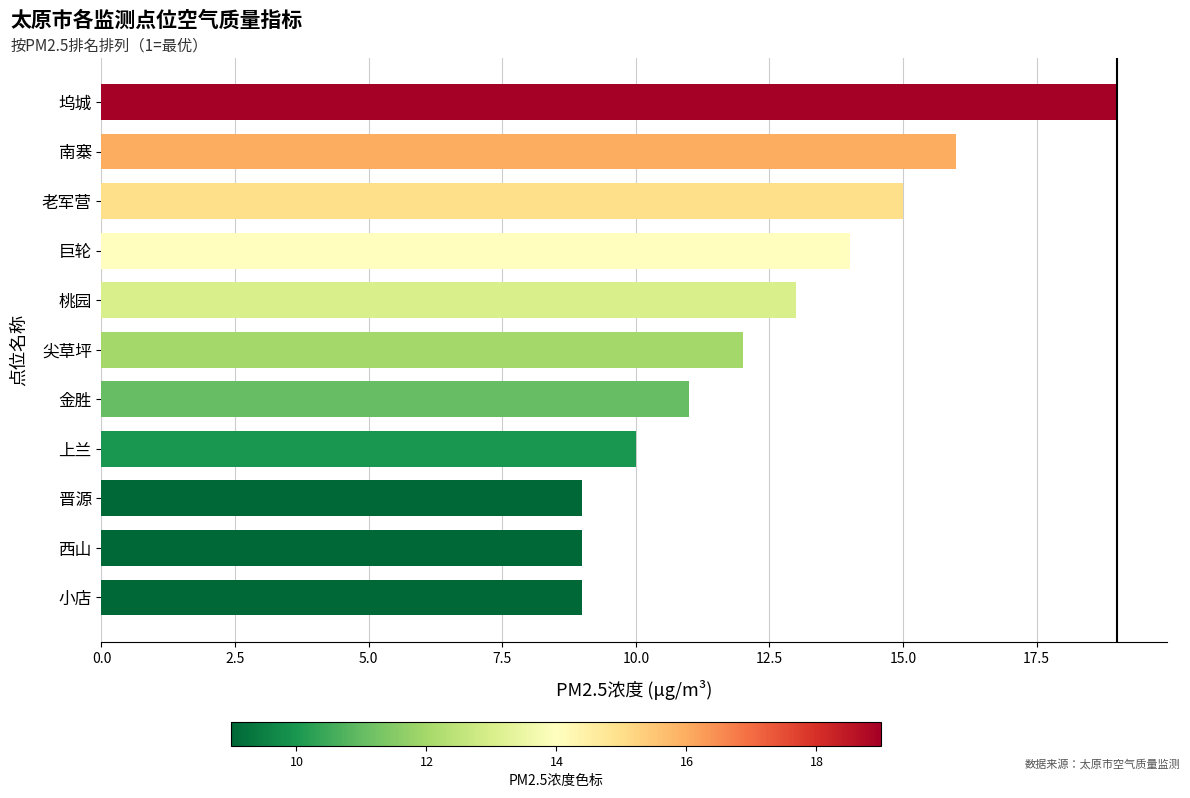

What is the average value?

12